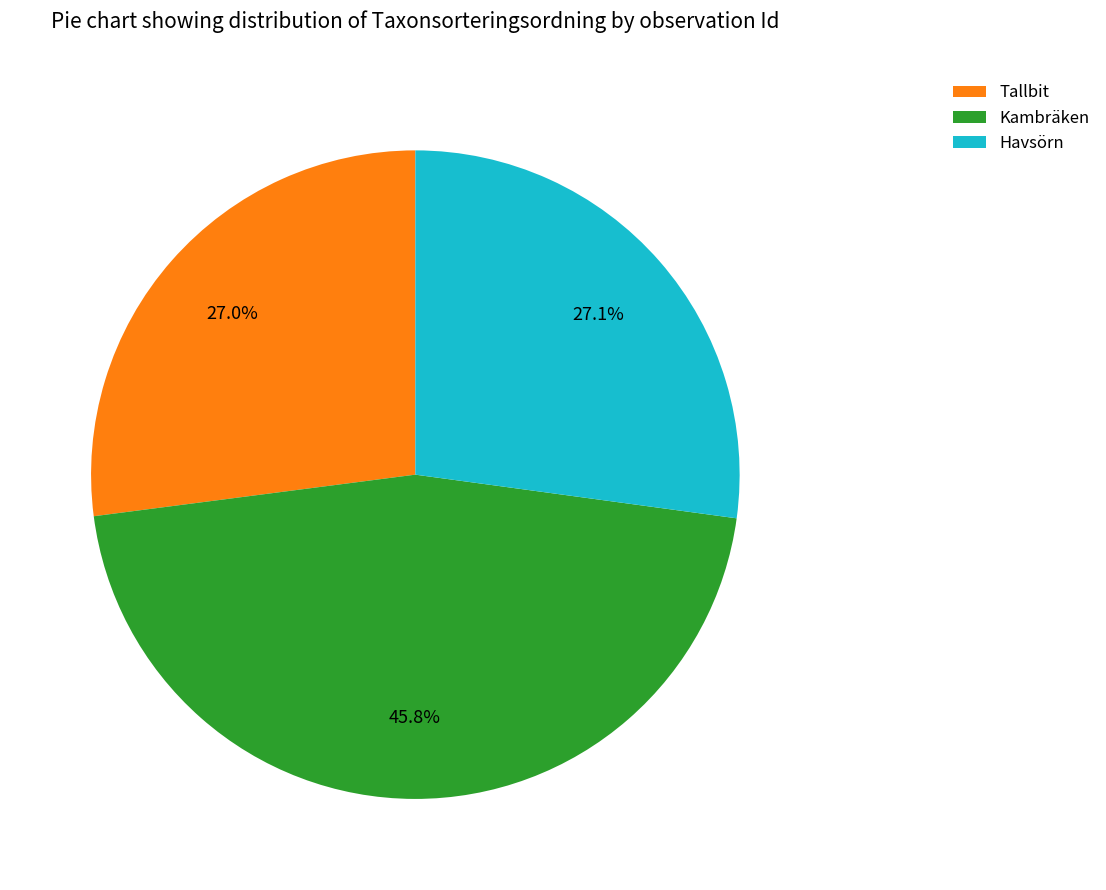

Is there a majority slice in this chart?

No